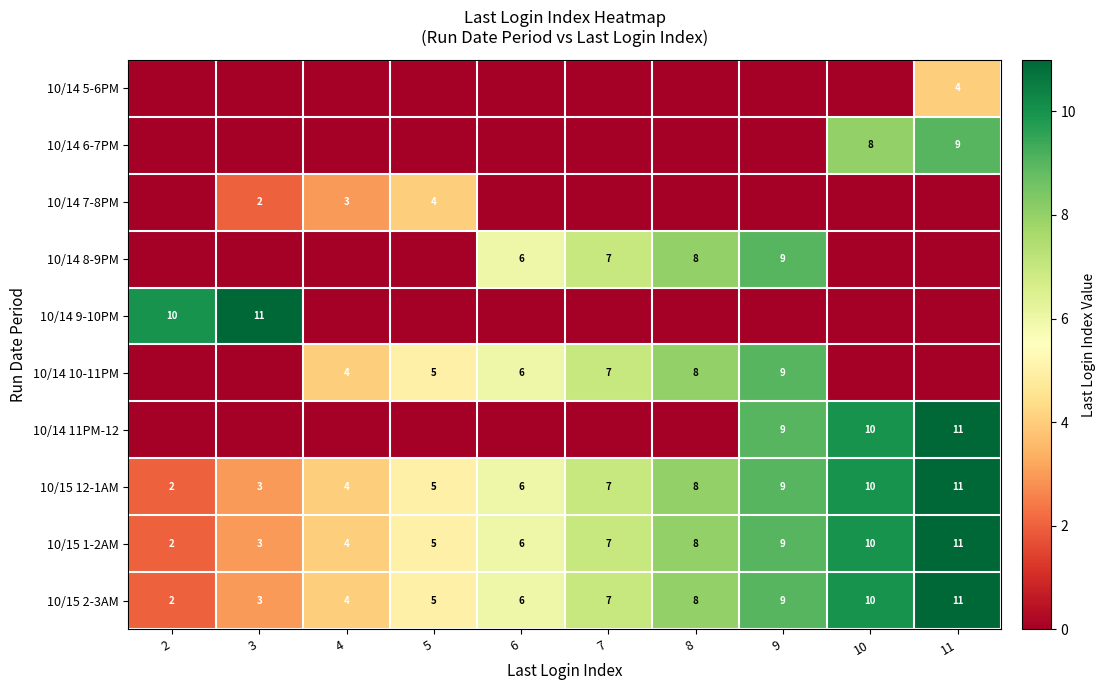

What is the sum of all 10/15 1-2AM values?

65